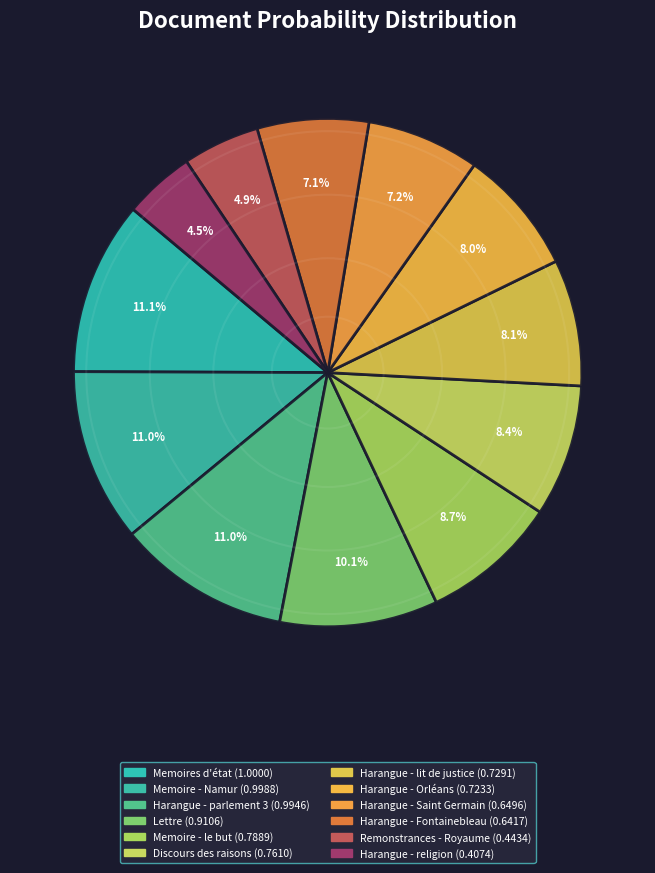

To the nearest percent, what is the difference between the Harangue - Fontainebleau and Harangue - Orléans slice percentages?

1%